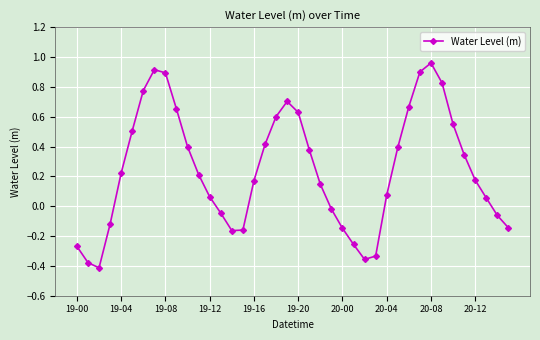

True or false: the data has more than 0 interior local peaks.

True